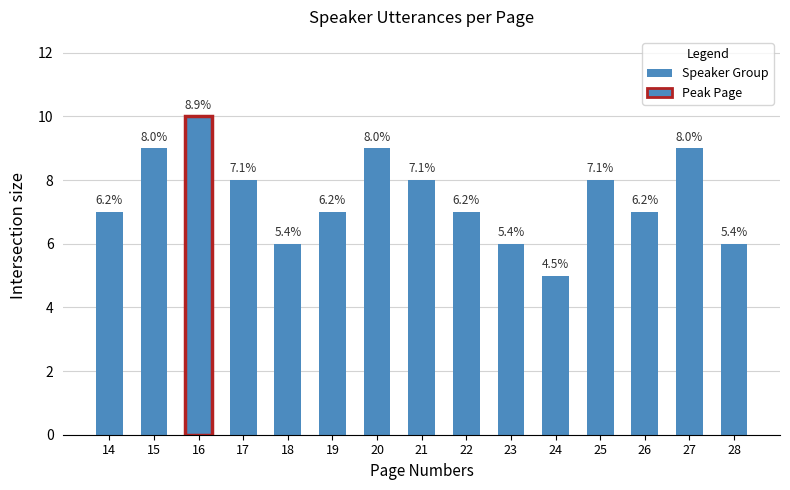

The value at 24 is 5. True or false?

True